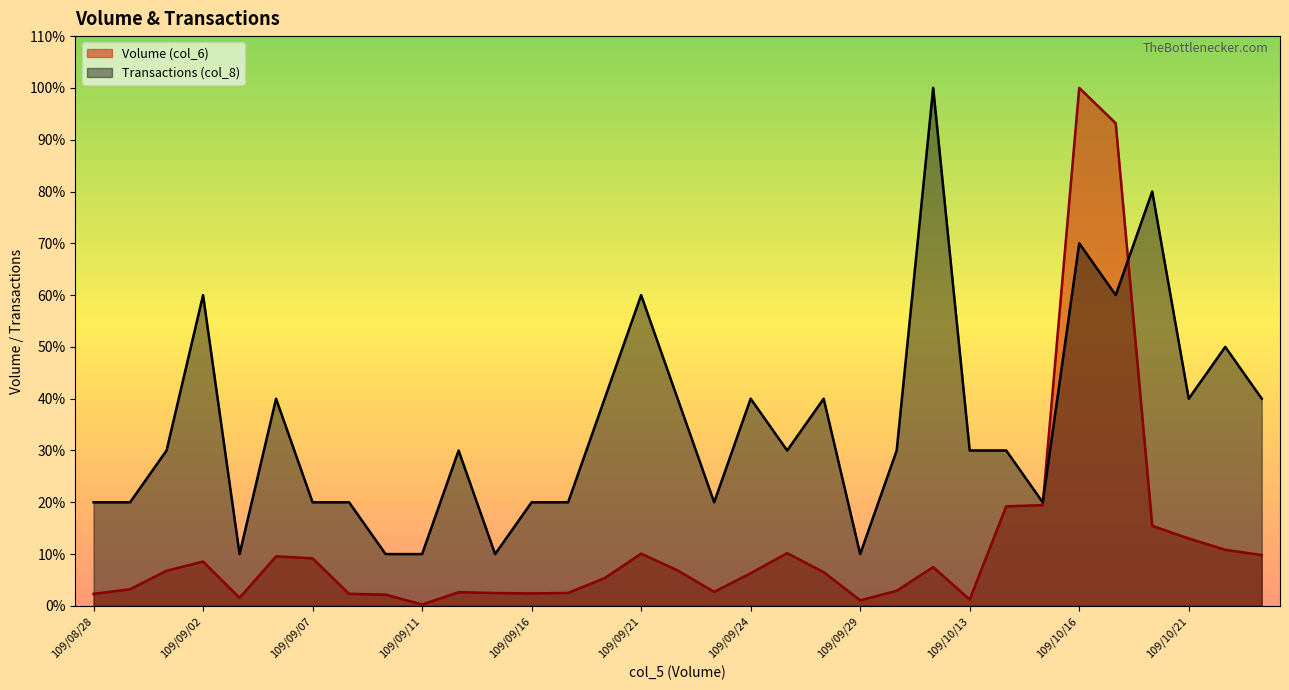

Rank the series at 109/09/02 from lowest to highest value.

Volume (col_6), Transactions (col_8)